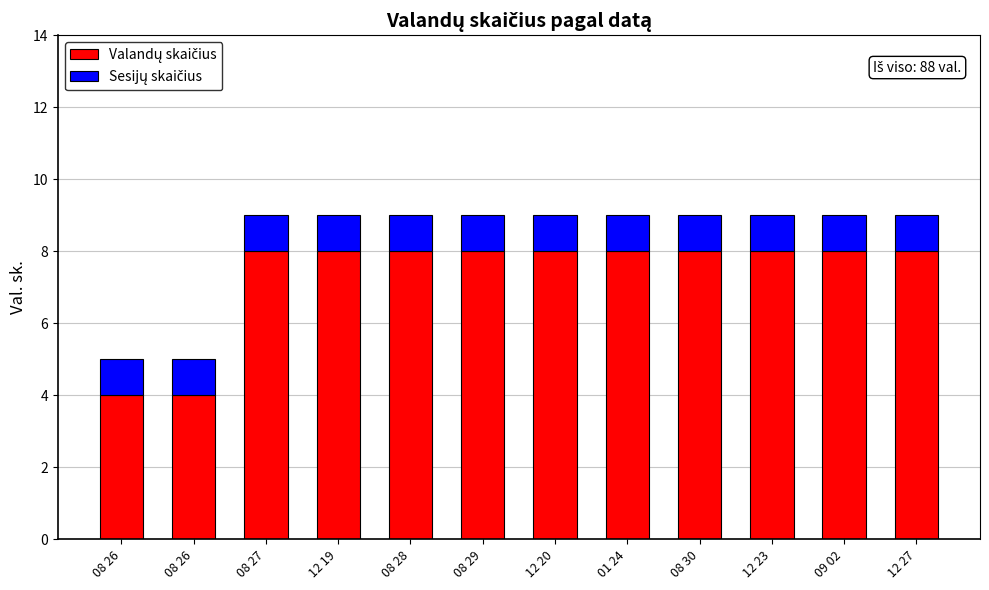

Between 08 29 and 08 26, which is larger?

08 29